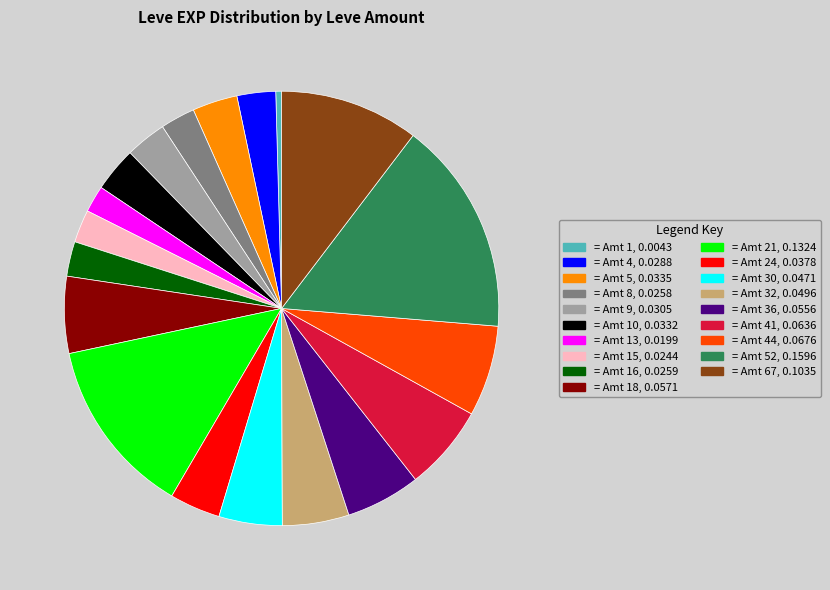

Is there a majority slice in this chart?

No